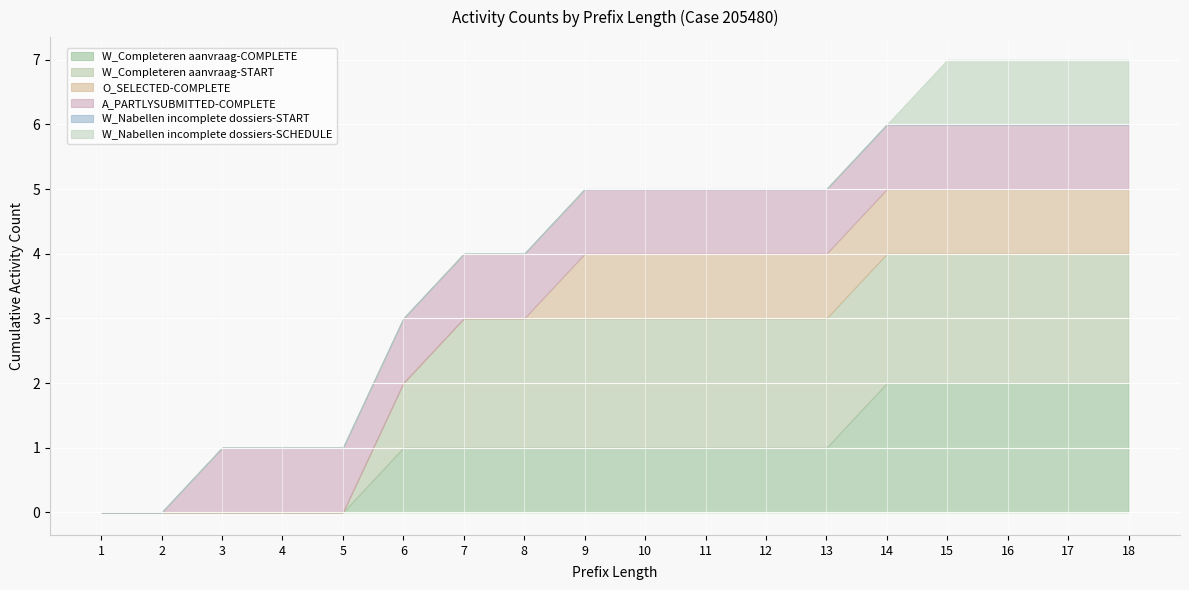

True or false: W_Completeren aanvraag-COMPLETE and A_PARTLYSUBMITTED-COMPLETE intersect in this chart.

False